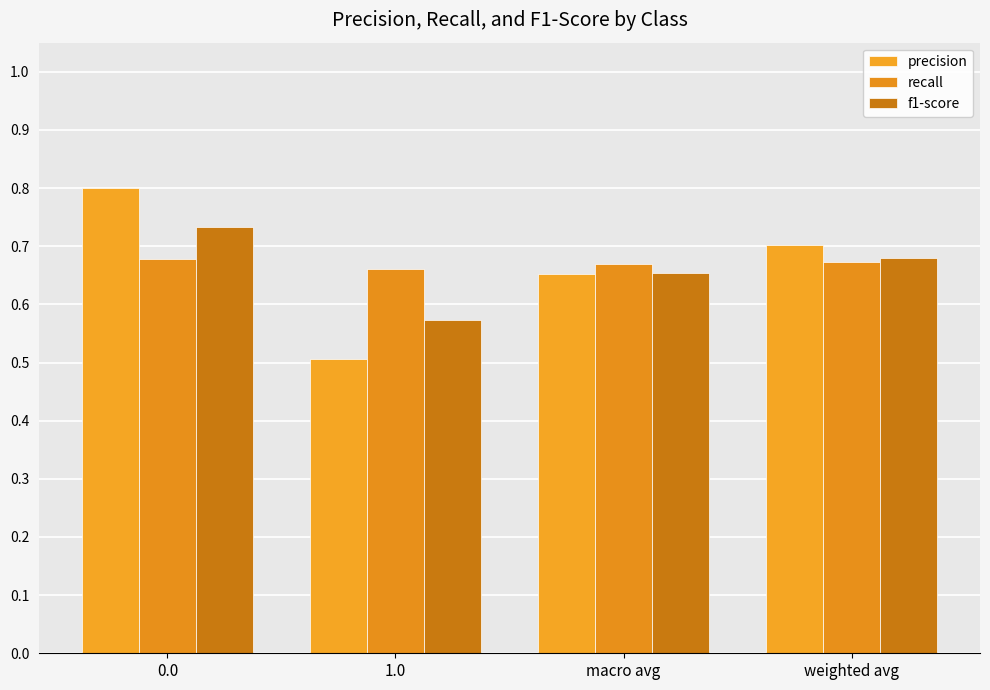

How many data points does each series have?

4